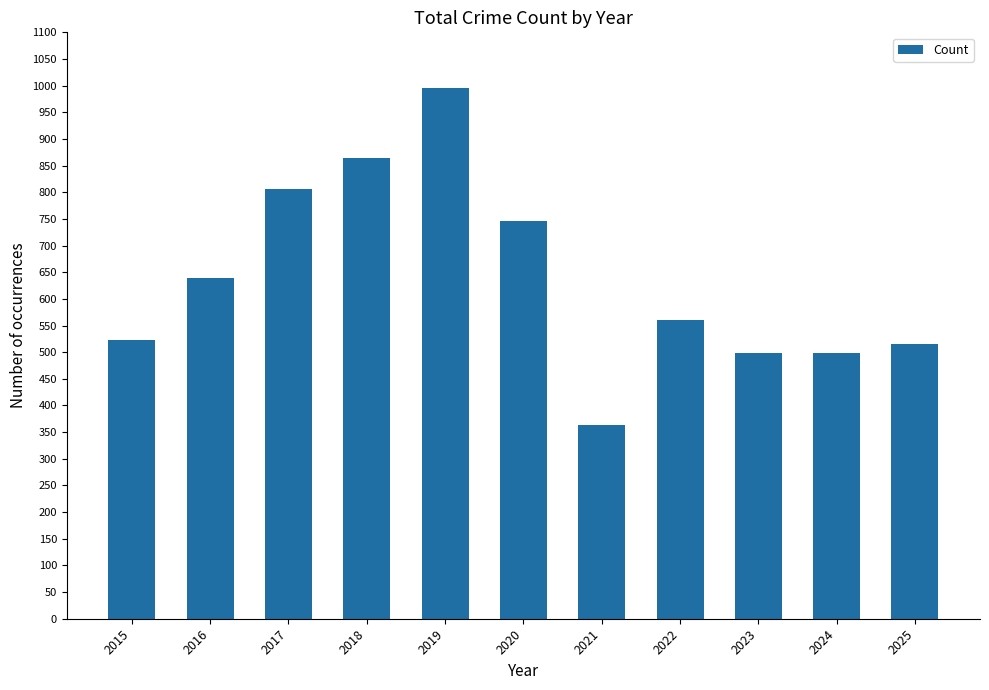

Which has a higher value, 2025 or 2018?

2018